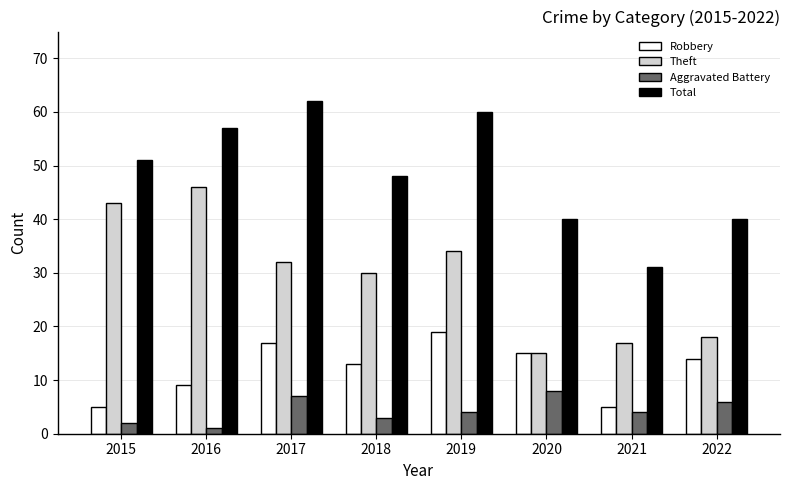

Rank the series by their maximum value, from highest to lowest.

Total, Theft, Robbery, Aggravated Battery